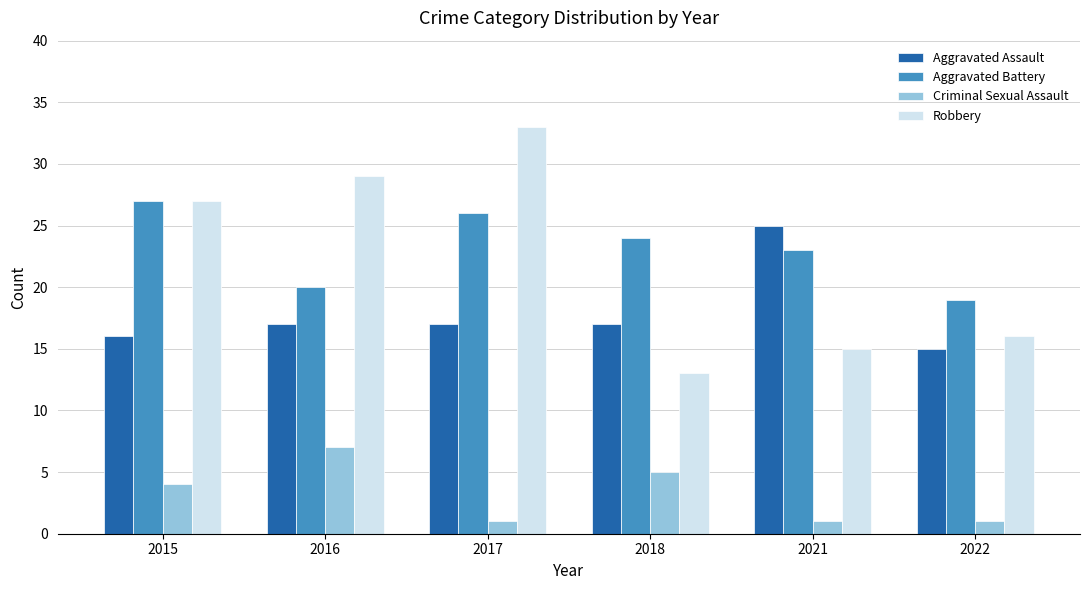

Reading right to left, list all the values displayed in this chart.

Aggravated Assault: 2022=15	2021=25	2018=17	2017=17	2016=17	2015=16
Aggravated Battery: 2022=19	2021=23	2018=24	2017=26	2016=20	2015=27
Criminal Sexual Assault: 2022=1	2021=1	2018=5	2017=1	2016=7	2015=4
Robbery: 2022=16	2021=15	2018=13	2017=33	2016=29	2015=27